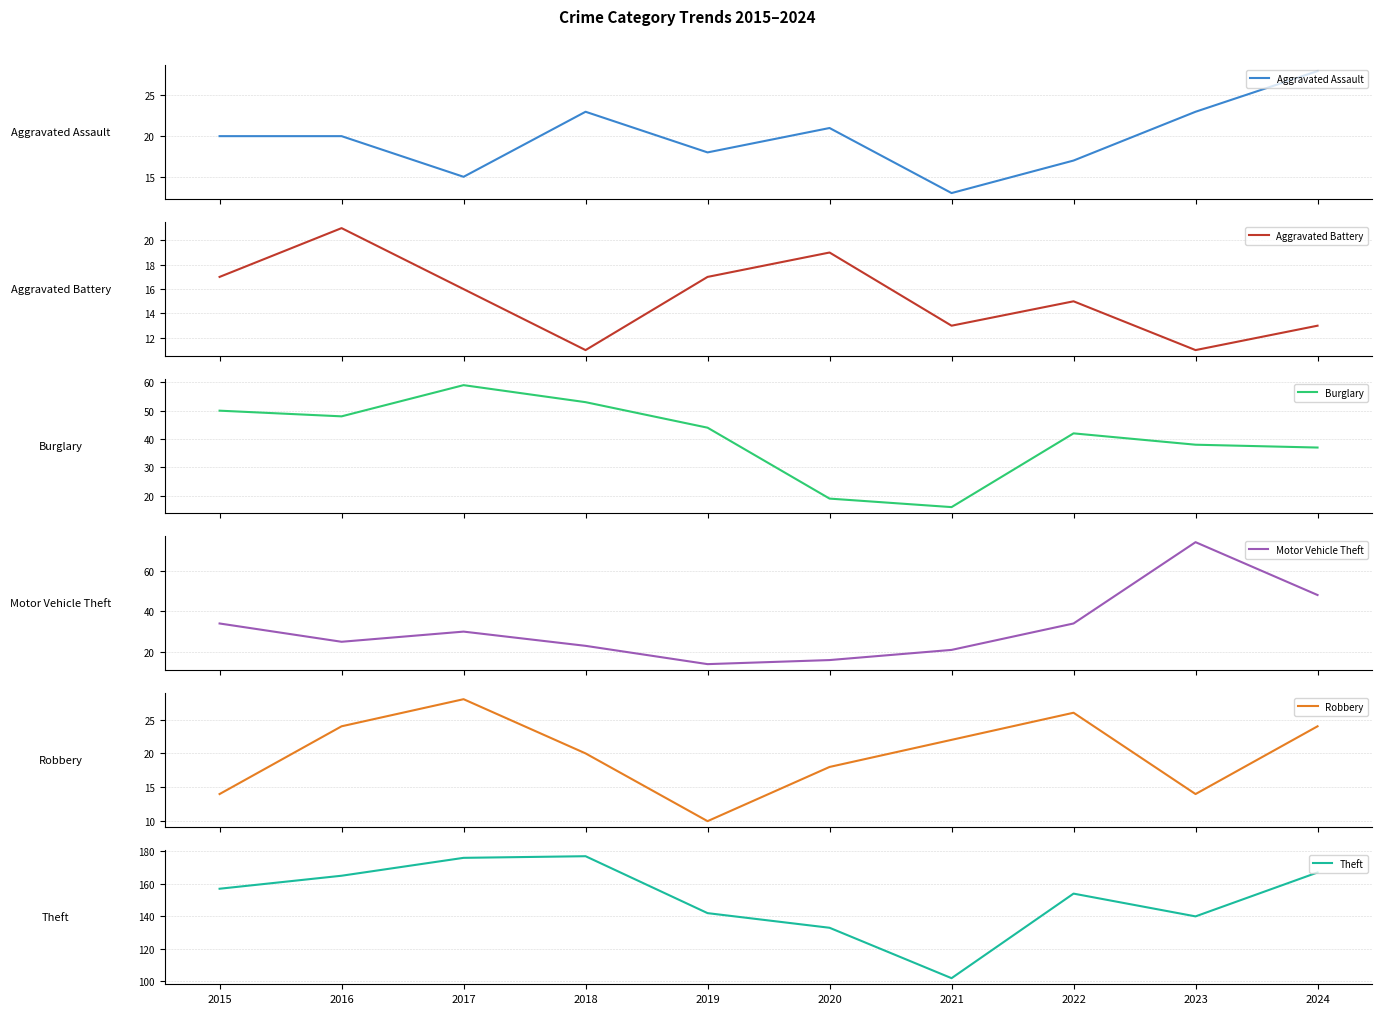

How many values in the Theft series exceed 157?

4